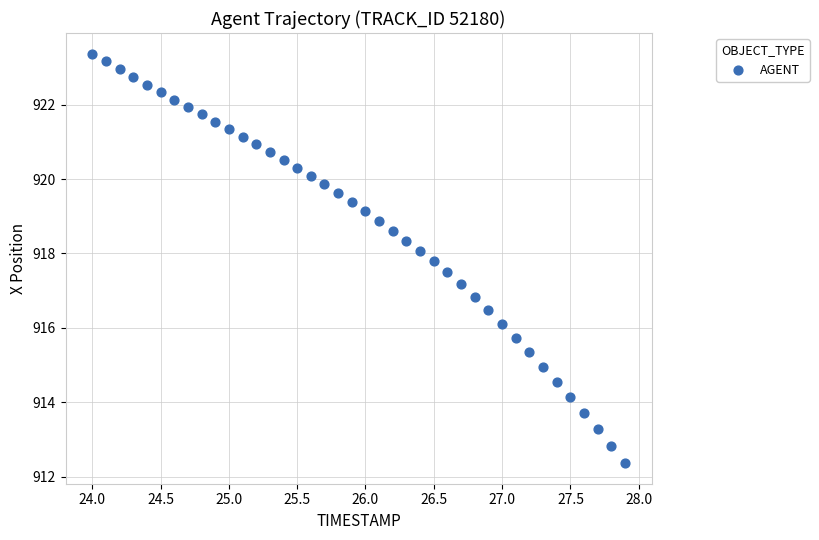

What is the range of X values (max minus min)?

3.9